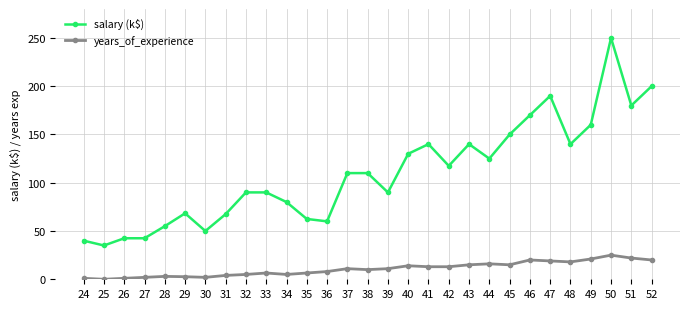

What is the difference between the maximum and second lowest values in the salary (k$) series?

210.0